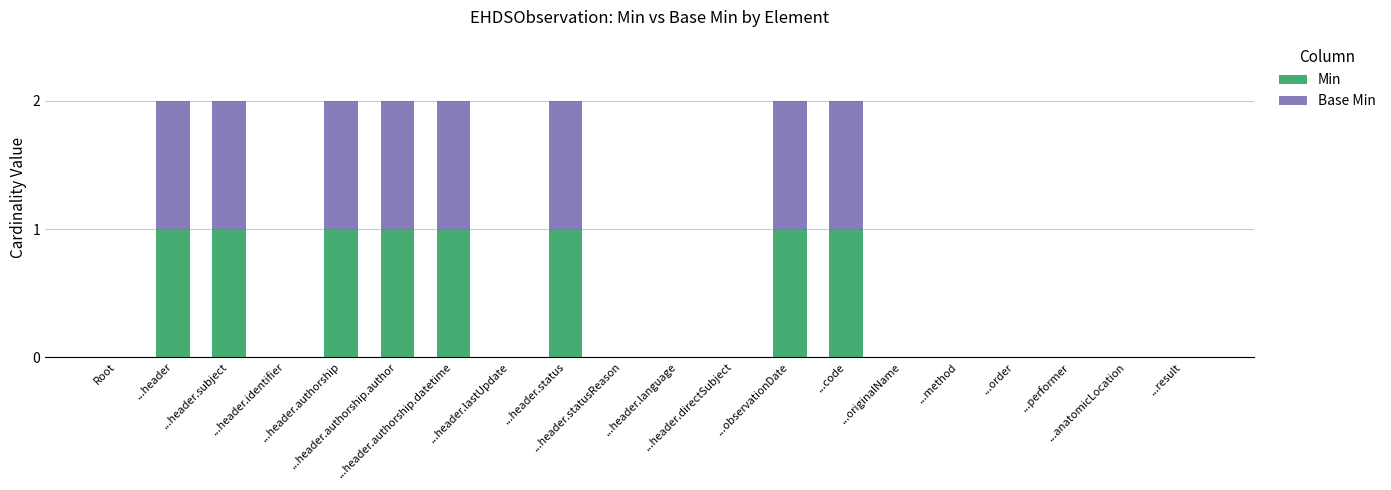

What is the sum of all Min values?

8